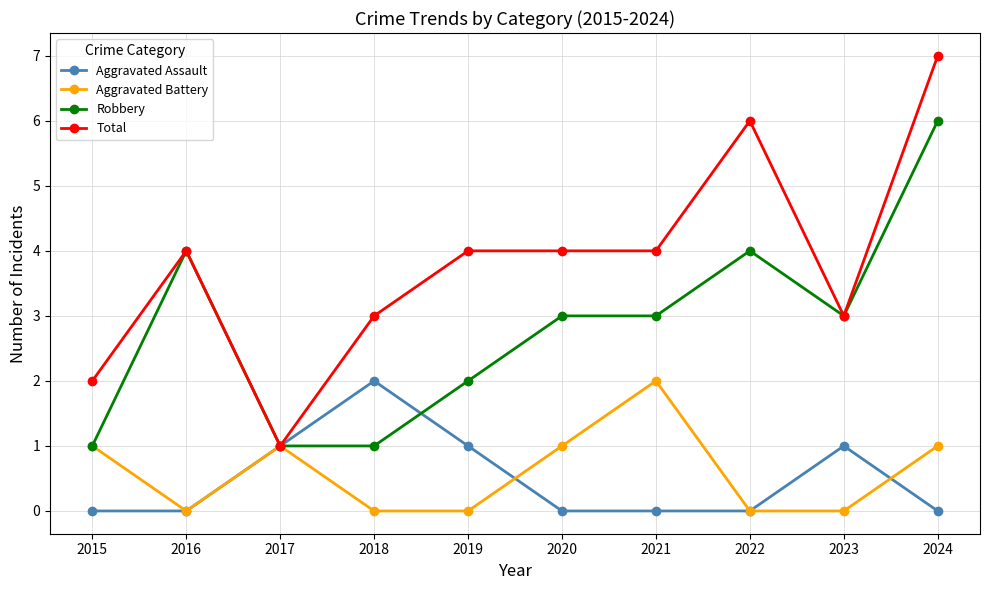

The Aggravated Assault series shows 0 at 2022. True or false?

True